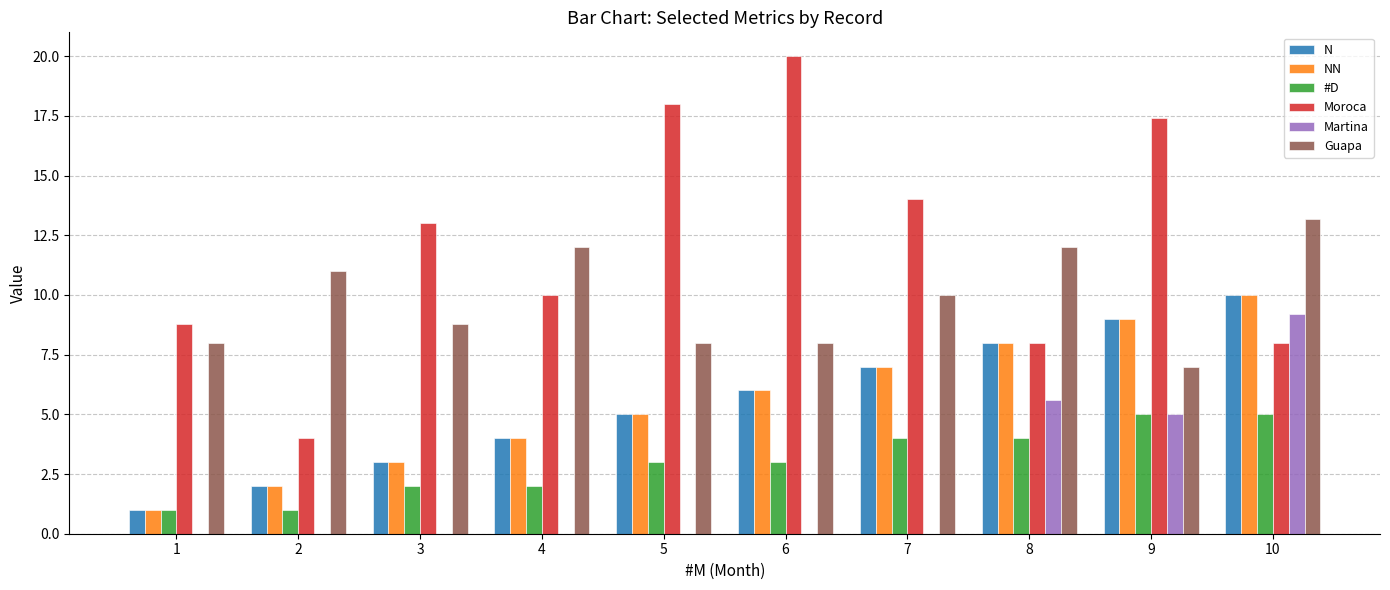

How many groups of bars are there?

10